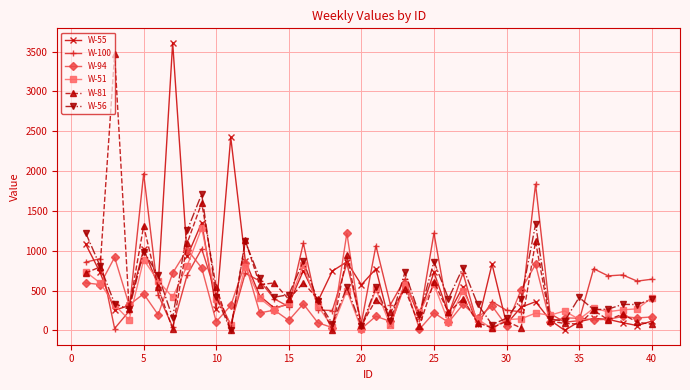

What is the maximum value for W-100?

1968